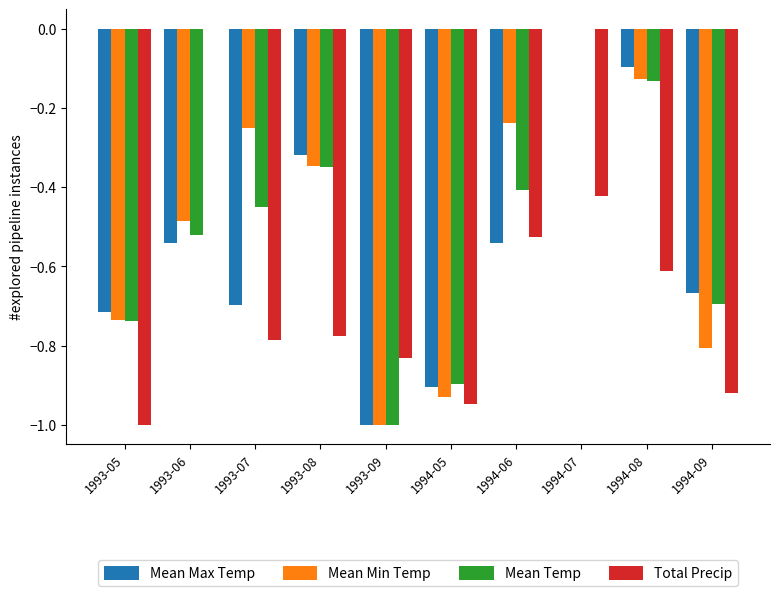

What is the total value across all series at 1994-05?

-3.7